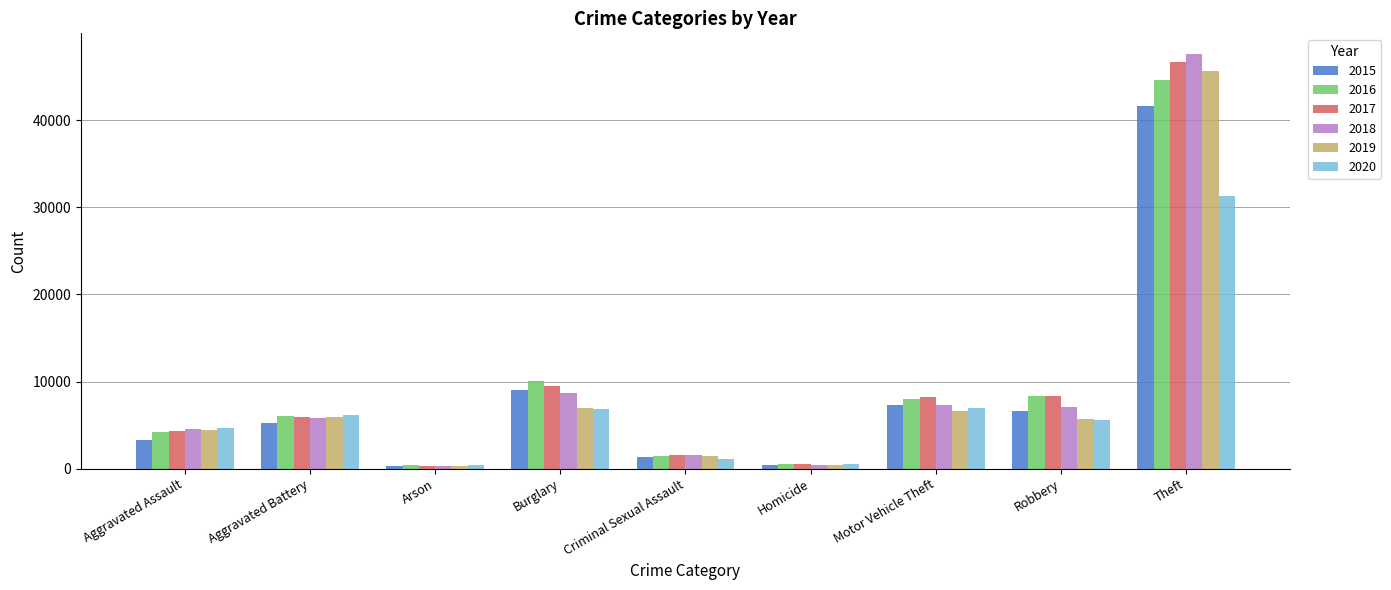

How many bars are there in each group?

6